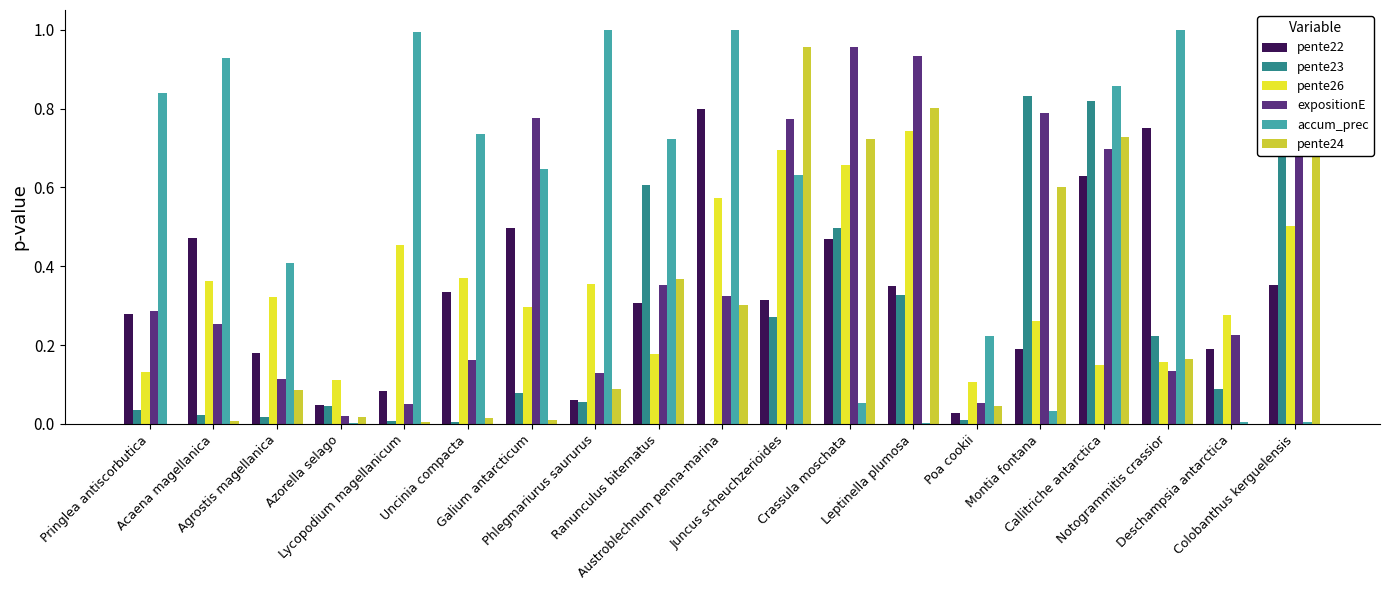

What is the sum of all pente26 values?

6.7